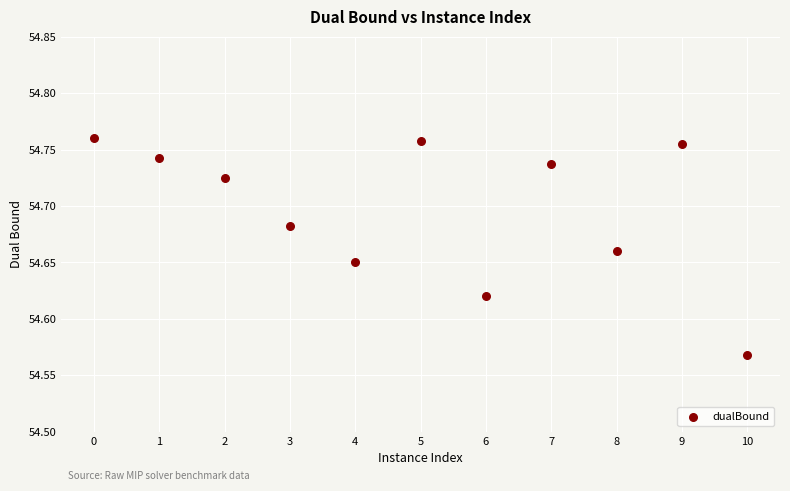

What is the range of X values (max minus min)?

10.0